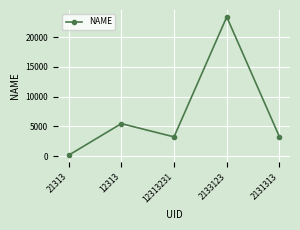

What is the minimum value shown in the chart?

123